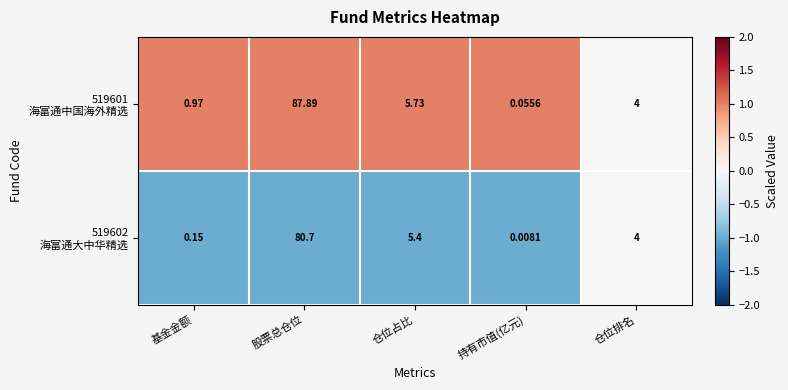

Which label corresponds to the smallest value in the chart?

持有市值(亿元)